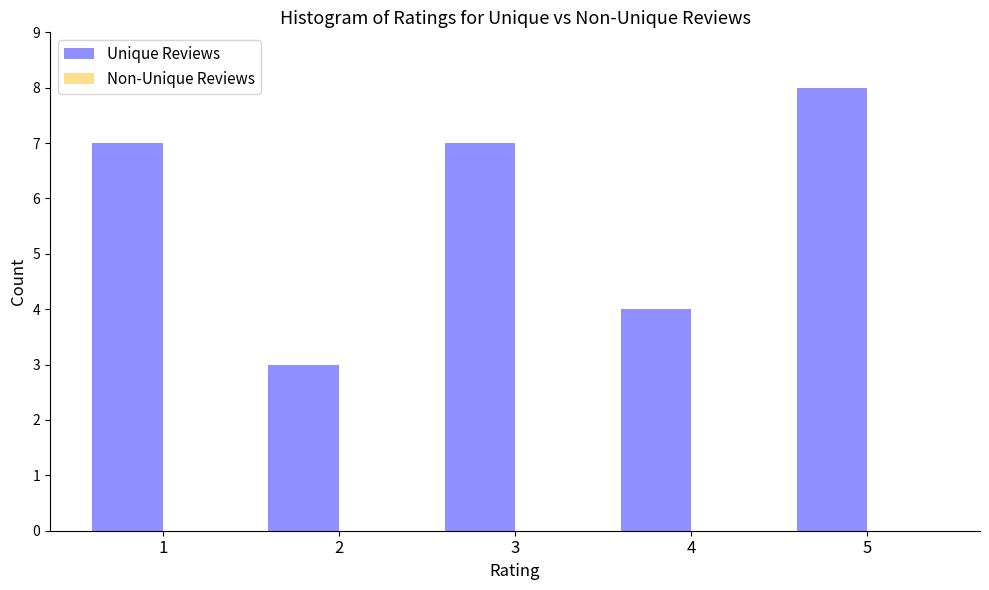

Reading right to left, what are all the values shown in this chart?

8	4	7	3	7